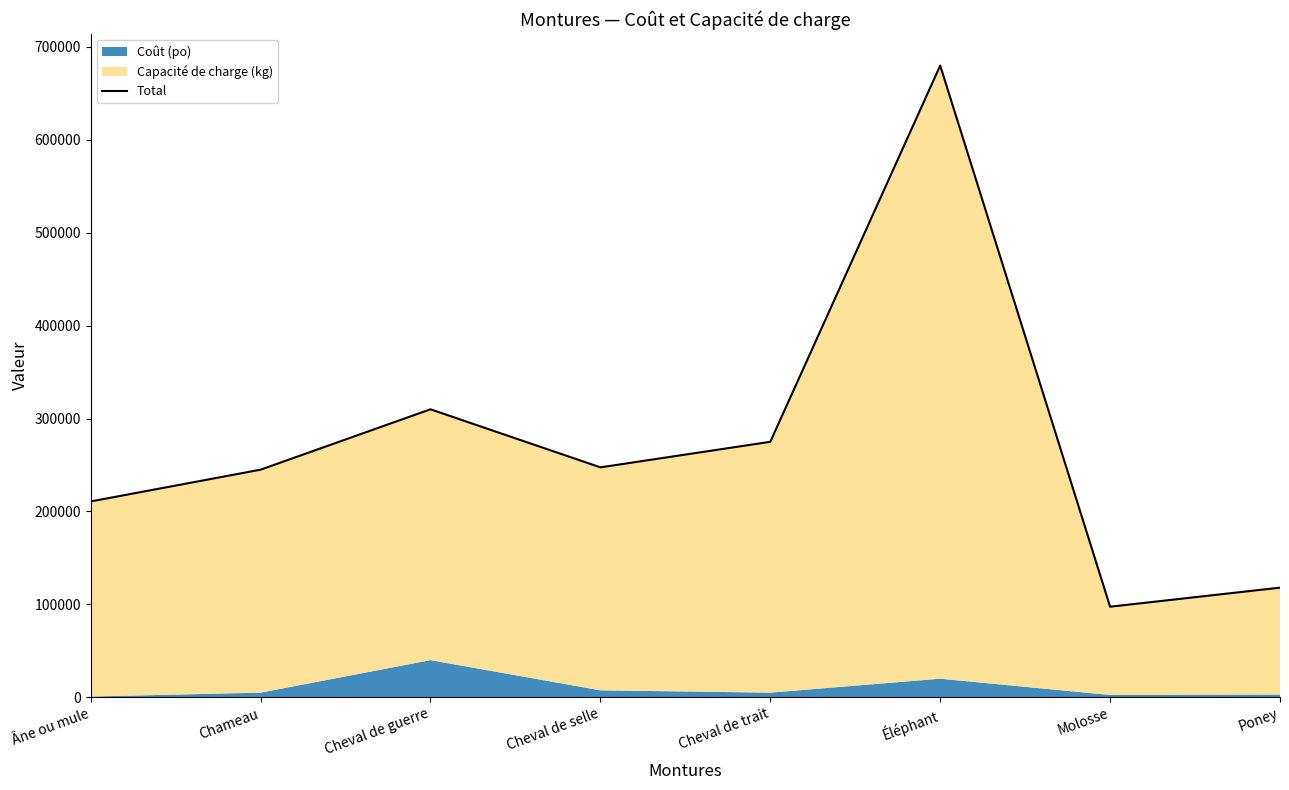

Which category has the highest value across all series?

Éléphant